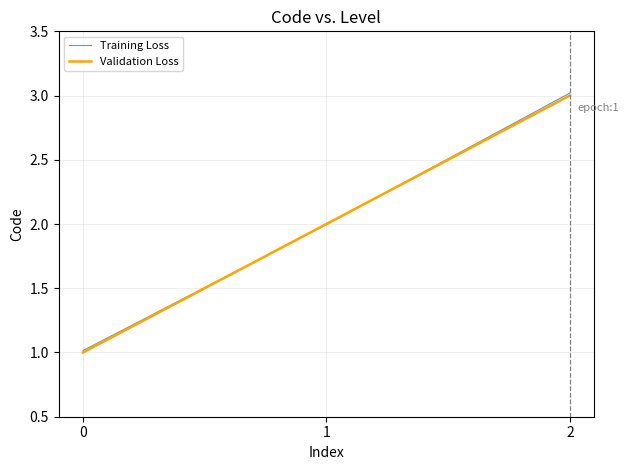

List the labels in order of Validation Loss value, largest first.

2, 1, 0